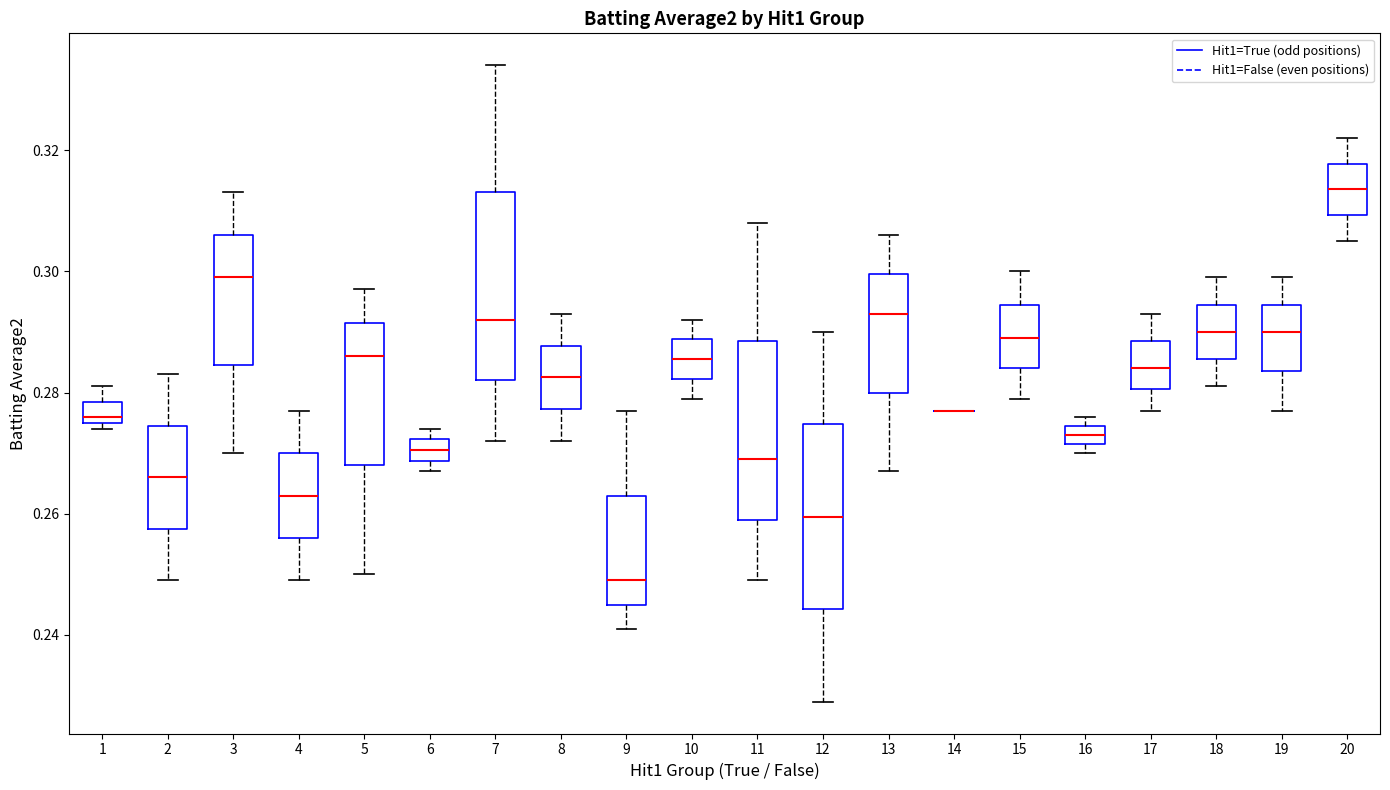

Reading left to right, transcribe this box plot: for each box, give where its median line is, the range the box spans, and where its two whiskers end, as read against the y-axis. The values are not printed on the chart, so give them approximately, as read against the axis.

1: median 0.276 (just above the box's lower edge), box 0.276 to 0.278, whiskers 0.274 to 0.282
2: median 0.266, box 0.258 to 0.274, whiskers 0.250 to 0.284
3: median 0.300, box 0.284 to 0.306, whiskers 0.270 to 0.314
4: median 0.264, box 0.256 to 0.270, whiskers 0.250 to 0.278
5: median 0.286, box 0.268 to 0.292, whiskers 0.250 to 0.298
6: median 0.270, box 0.268 to 0.272, whiskers 0.268 (below the box's lower edge) to 0.274
7: median 0.292, box 0.282 to 0.314, whiskers 0.272 to 0.334
8: median 0.282, box 0.278 to 0.288, whiskers 0.272 to 0.294
9: median 0.250, box 0.246 to 0.264, whiskers 0.242 to 0.278
10: median 0.286, box 0.282 to 0.288, whiskers 0.280 to 0.292
11: median 0.270, box 0.260 to 0.288, whiskers 0.250 to 0.308
12: median 0.260, box 0.244 to 0.274, whiskers 0.230 to 0.290
13: median 0.294, box 0.280 to 0.300, whiskers 0.268 to 0.306
14: box collapsed to a line at 0.278, whiskers 0.278 to 0.278
15: median 0.290, box 0.284 to 0.294, whiskers 0.280 to 0.300
16: median 0.274 (inside the box), box 0.272 to 0.274, whiskers 0.270 to 0.276
17: median 0.284, box 0.280 to 0.288, whiskers 0.278 to 0.294
18: median 0.290, box 0.286 to 0.294, whiskers 0.282 to 0.300
19: median 0.290, box 0.284 to 0.294, whiskers 0.278 to 0.300
20: median 0.314, box 0.310 to 0.318, whiskers 0.306 to 0.322